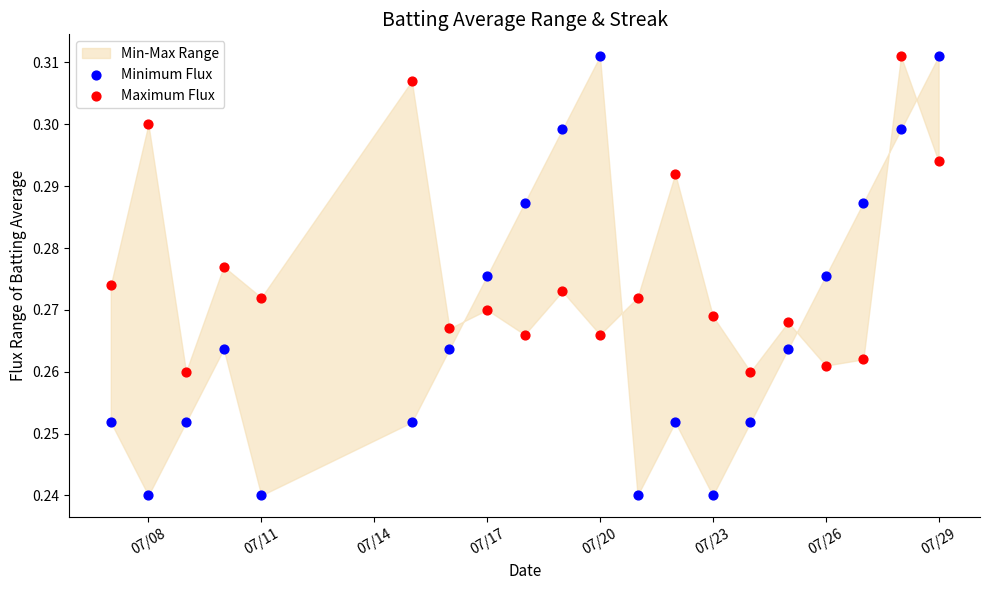

Which series has the largest Y range (max minus min)?

Minimum Flux